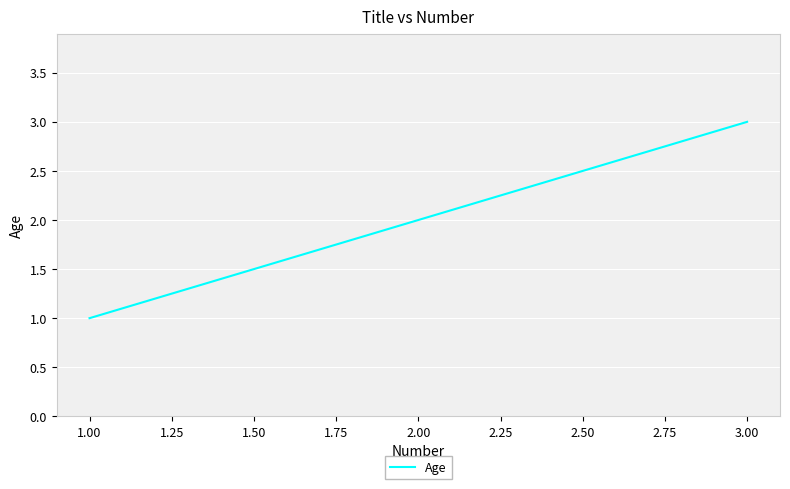

What is the smallest value displayed?

1